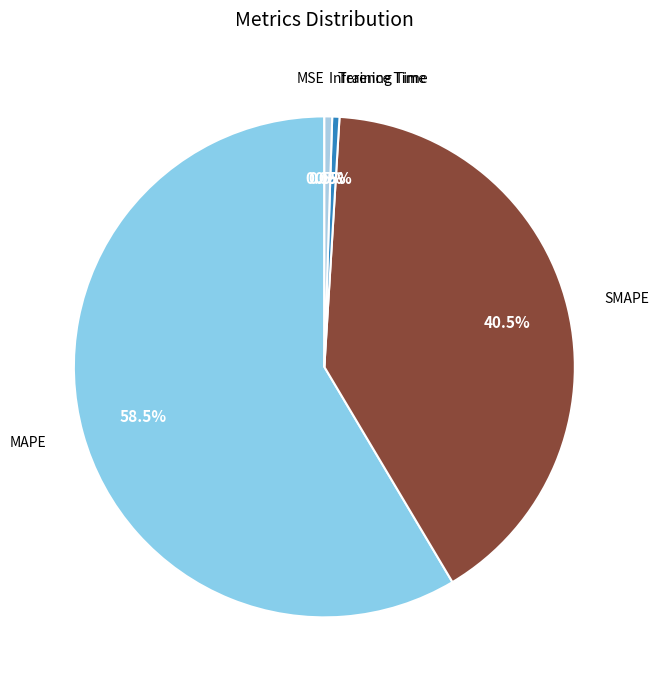

Between Inference Time and SMAPE, which is larger?

SMAPE